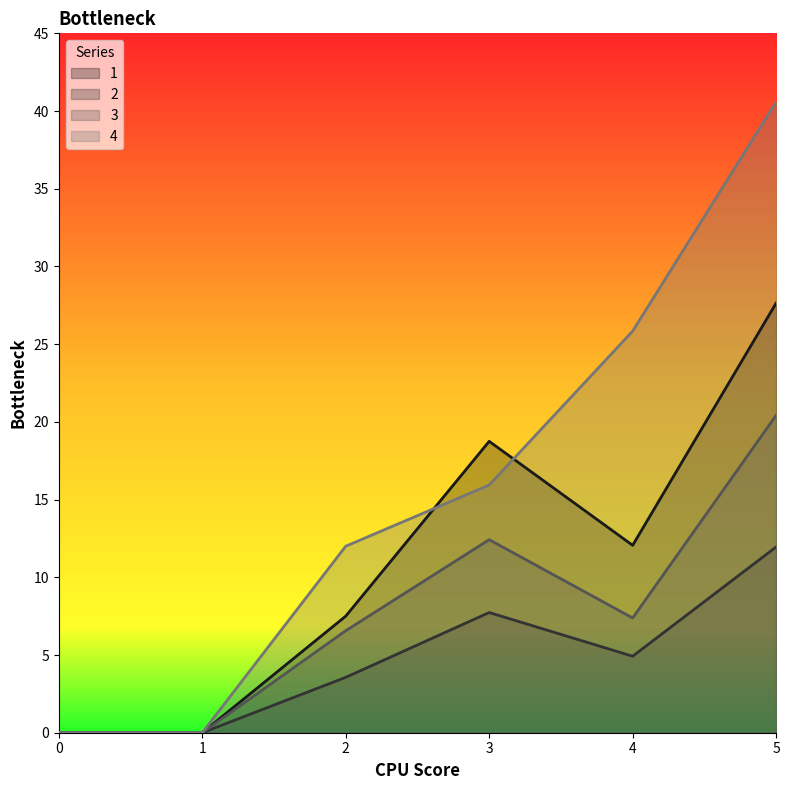

How many interior local valleys does the 1 series have?

1